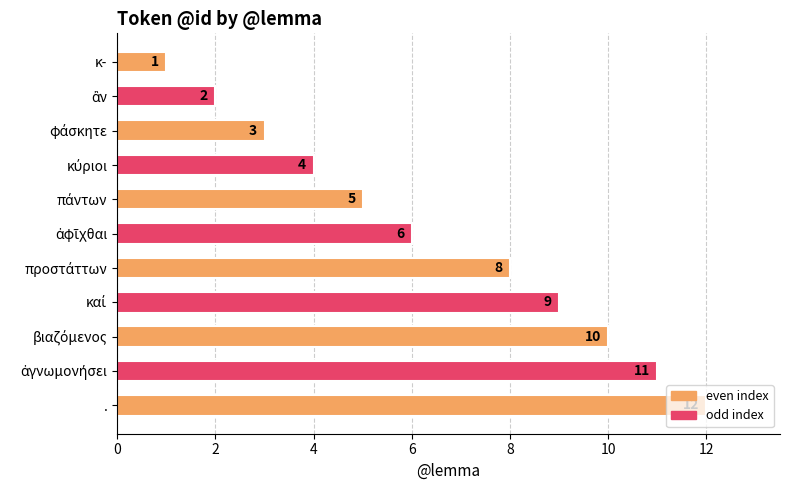

What is the difference between the maximum and second lowest values?

10